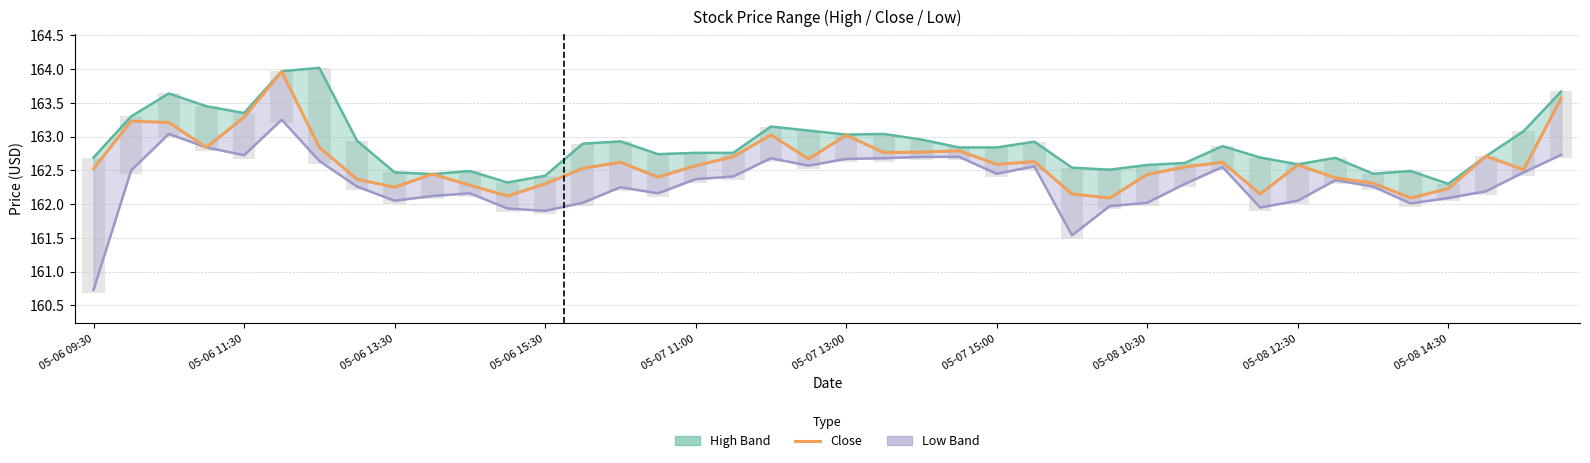

Reading right to left, what are all the values shown in this chart?

163.6	162.5	162.7	162.2	162.1	162.3	162.4	162.6	162.1	162.6	162.6	162.4	162.1	162.1	162.6	162.6	162.8	162.8	162.8	163.0	162.7	163.0	162.7	162.6	162.4	162.6	162.5	162.3	162.1	162.3	162.4	162.2	162.4	162.8	164.0	163.3	162.8	163.2	163.2	162.5